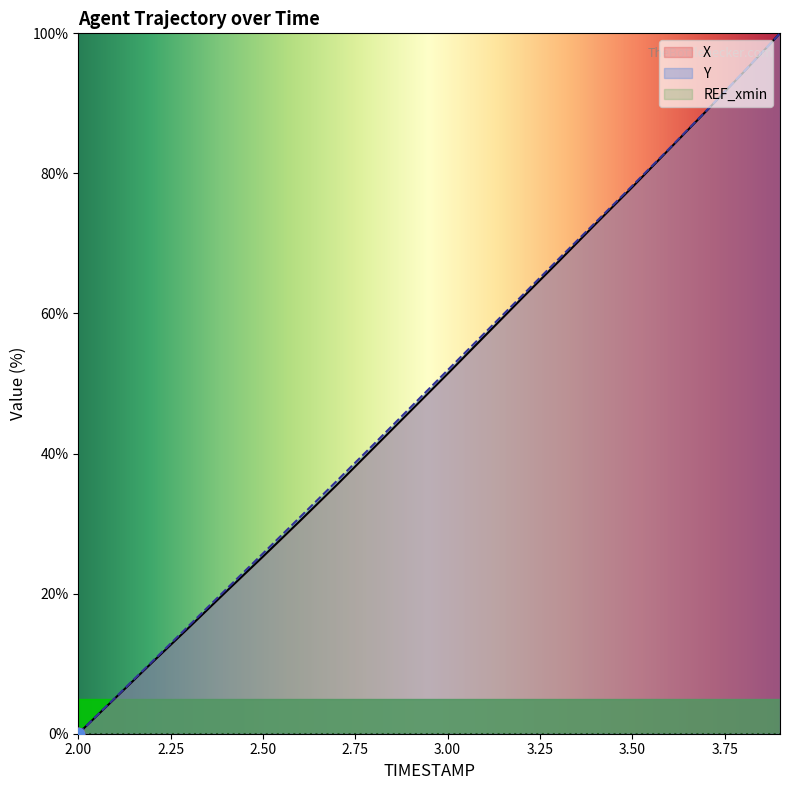

Which series has the largest total across all categories?

Y